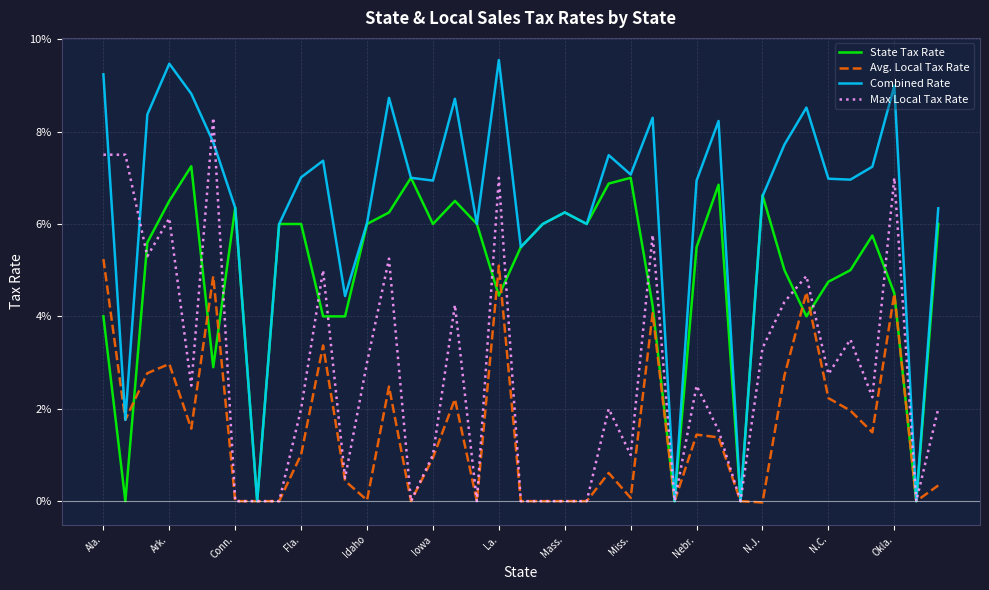

Is this an area chart (filled region under the line)?

No